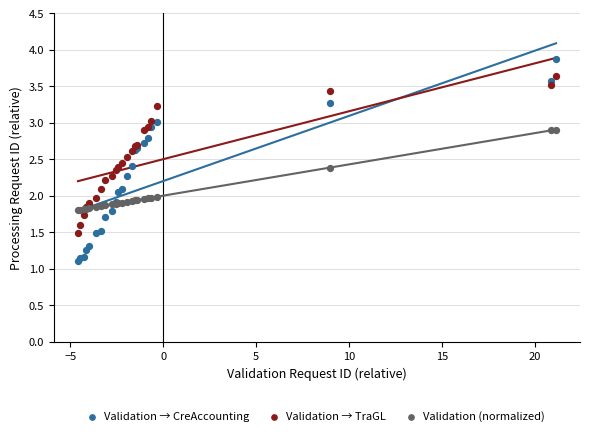

Which series reaches the minimum Y coordinate?

Validation → CreAccounting